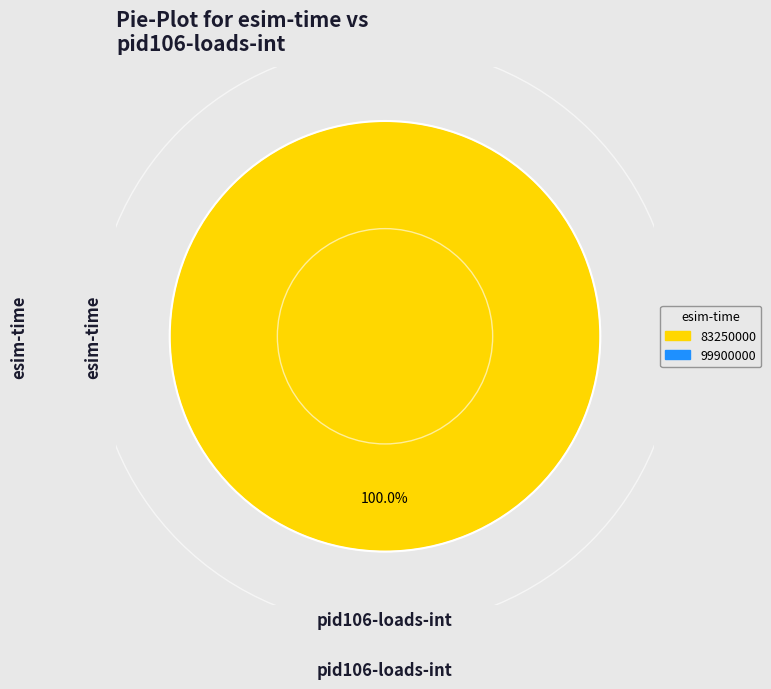

How many slices are in this pie chart?

1